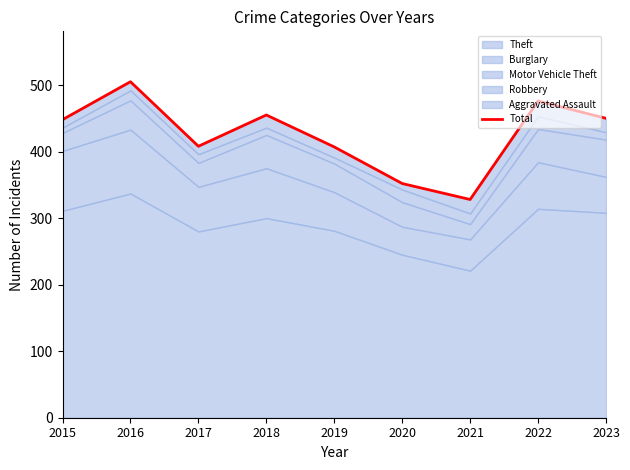

Reading left to right, transcribe all the data shown in this chart.

448	505	408	455	407	352	328	476	450